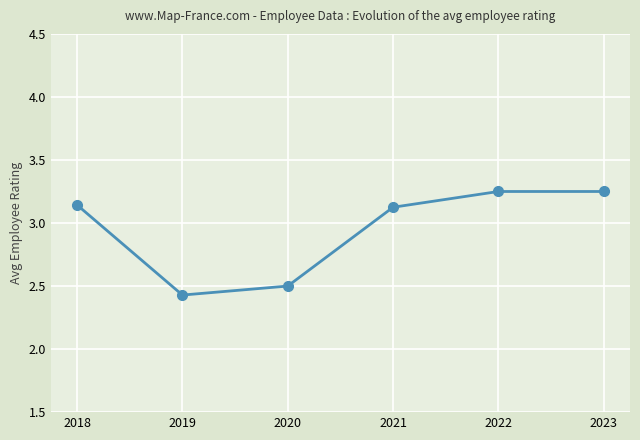

Count the number of values greater than 3.

4